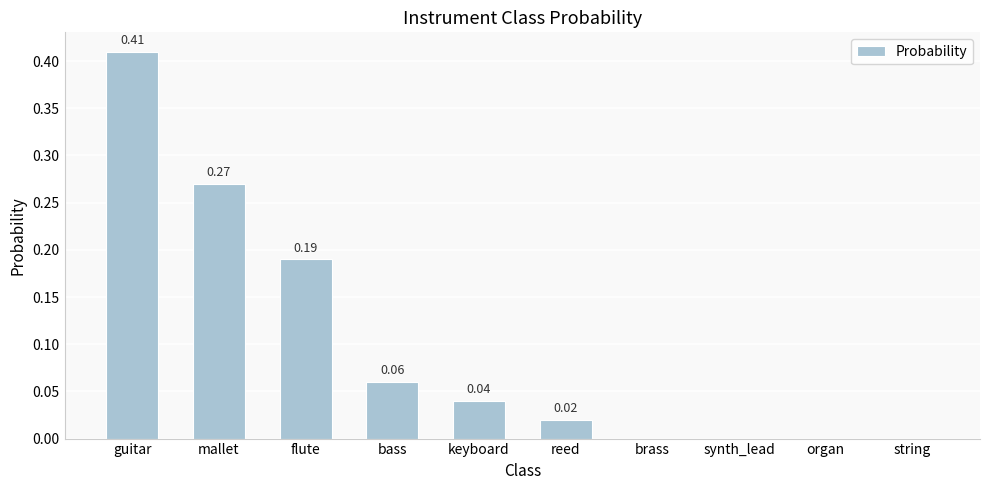

The chart shows a value of 0.0 at reed. True or false?

True